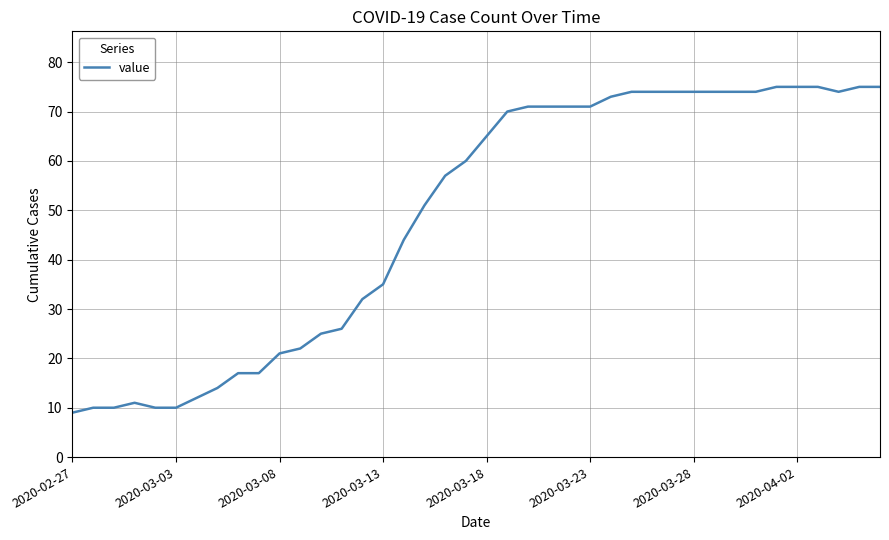

What is the maximum value shown in the chart?

75